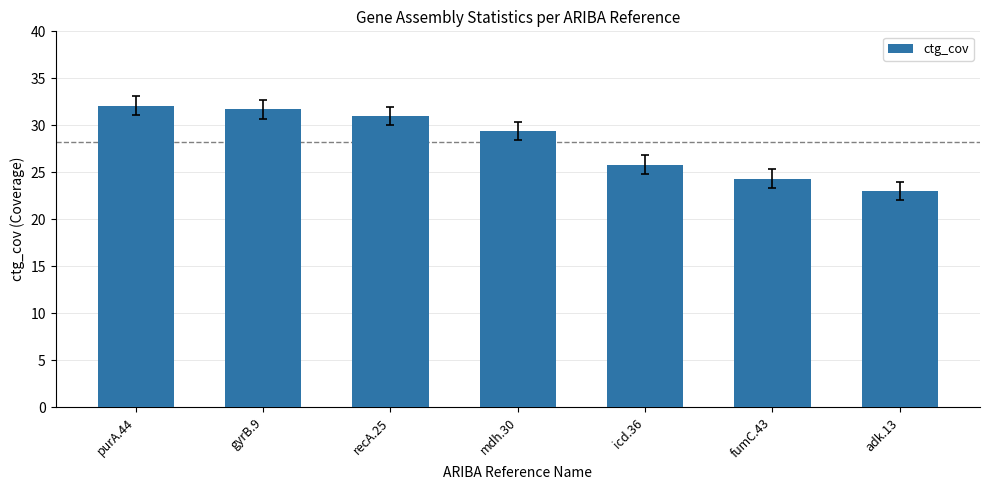

How many data points does each series have?

7